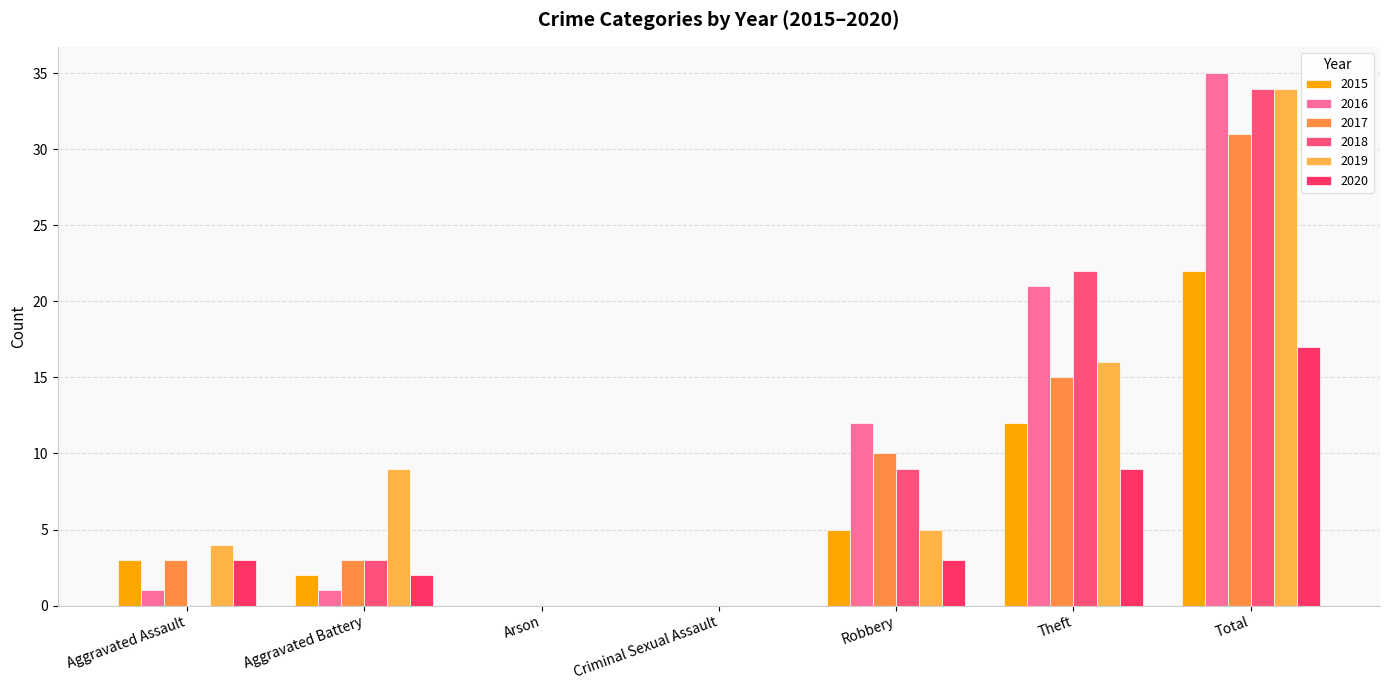

What is the difference between the highest and lowest values at Theft?

13